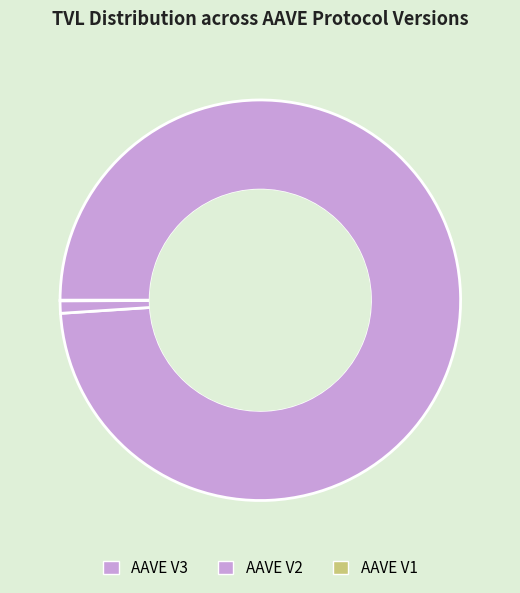

Combined, what portion of the pie is AAVE V2 and AAVE V3?

100.0%